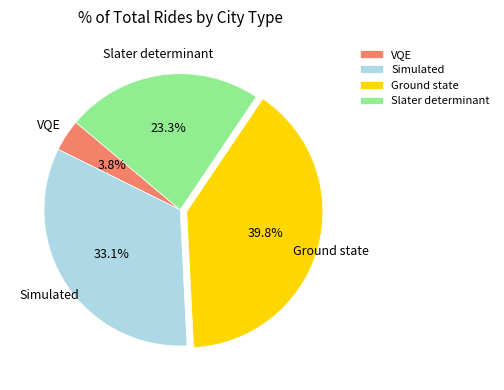

What percentage is NOT represented by Ground state?

60.2%